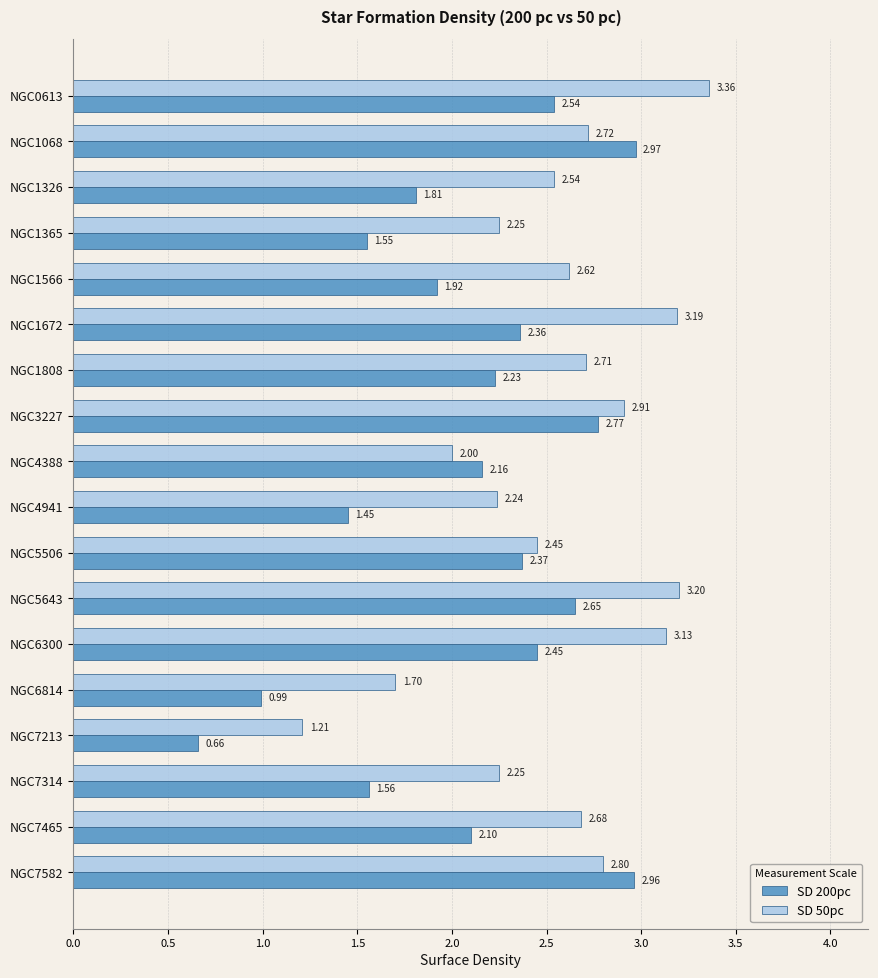

What is the difference between the second highest and second lowest values in the SD 200pc series?

2.0